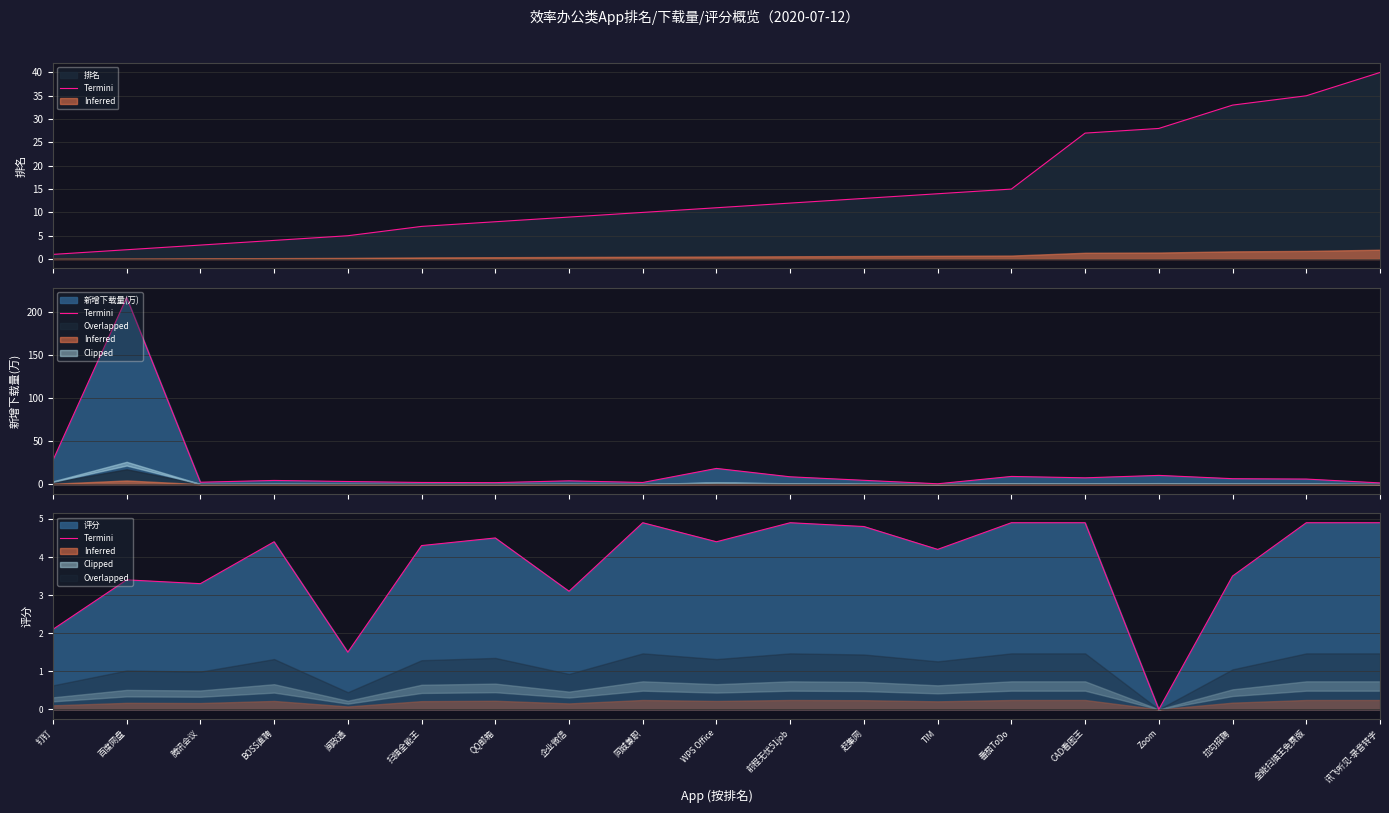

Reading left to right, extract all data points from this chart.

2.1	3.4	3.3	4.4	1.5	4.3	4.5	3.1	4.9	4.4	4.9	4.8	4.2	4.9	4.9	0.0	3.5	4.9	4.9